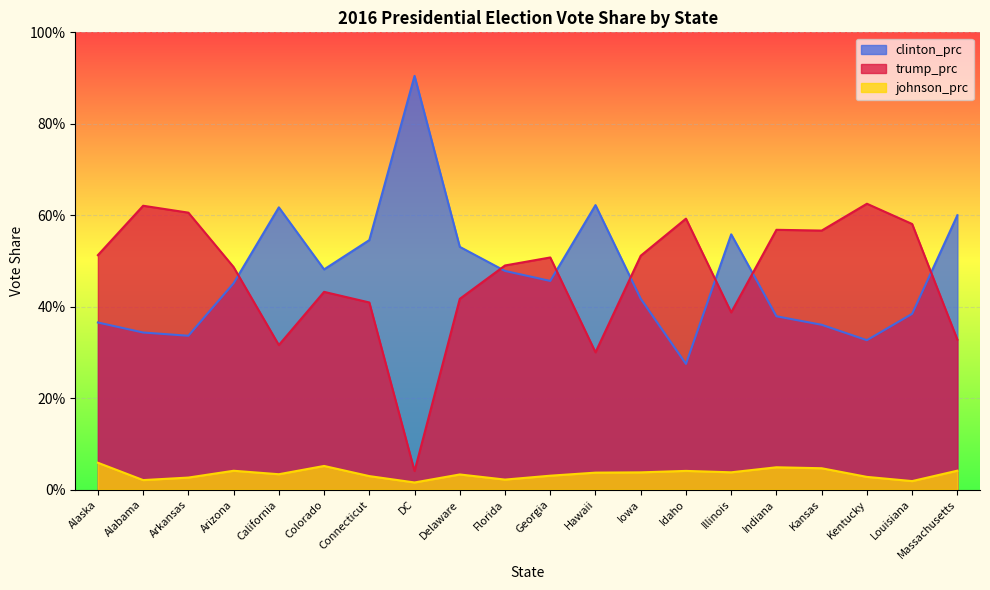

What is the label of the 7th point from the right?

Idaho